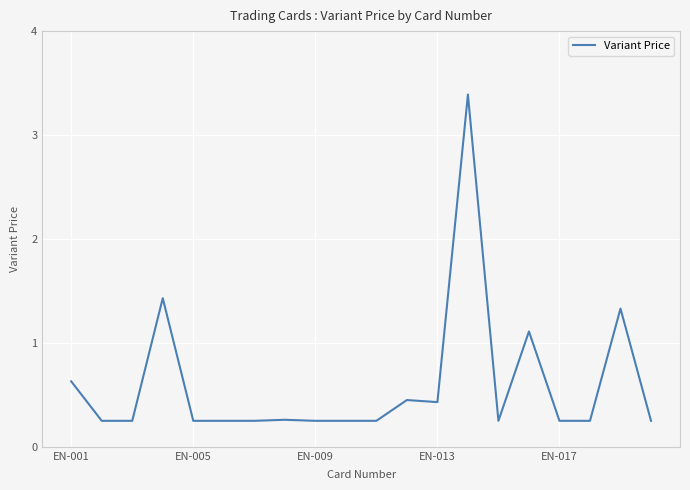

What is the difference between the maximum and minimum values?

3.1